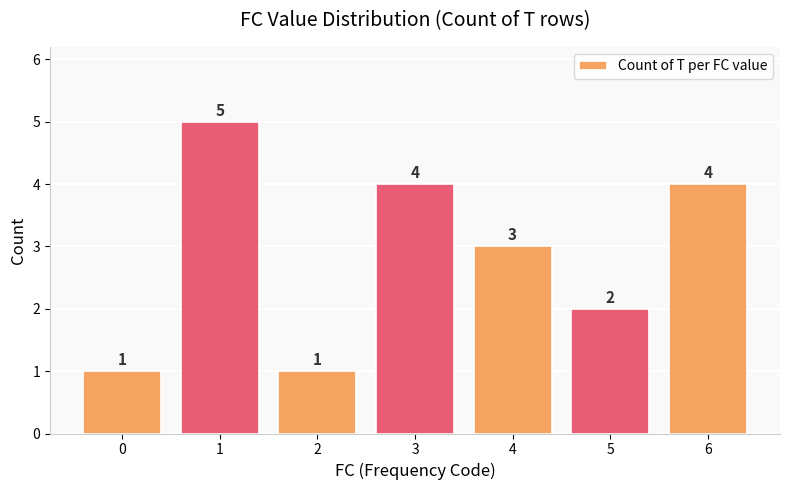

How many values are between 1 and 4?

6